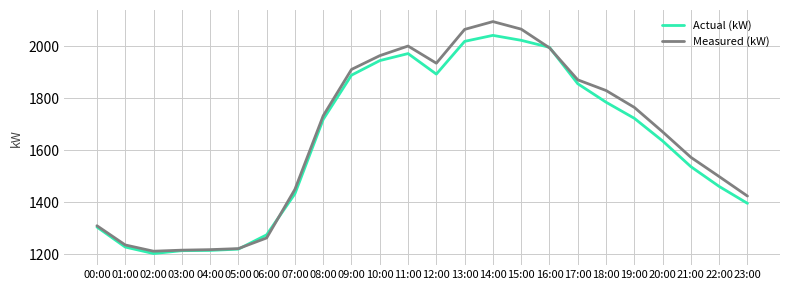

What is the lowest value of the Measured (kW) series?

1211